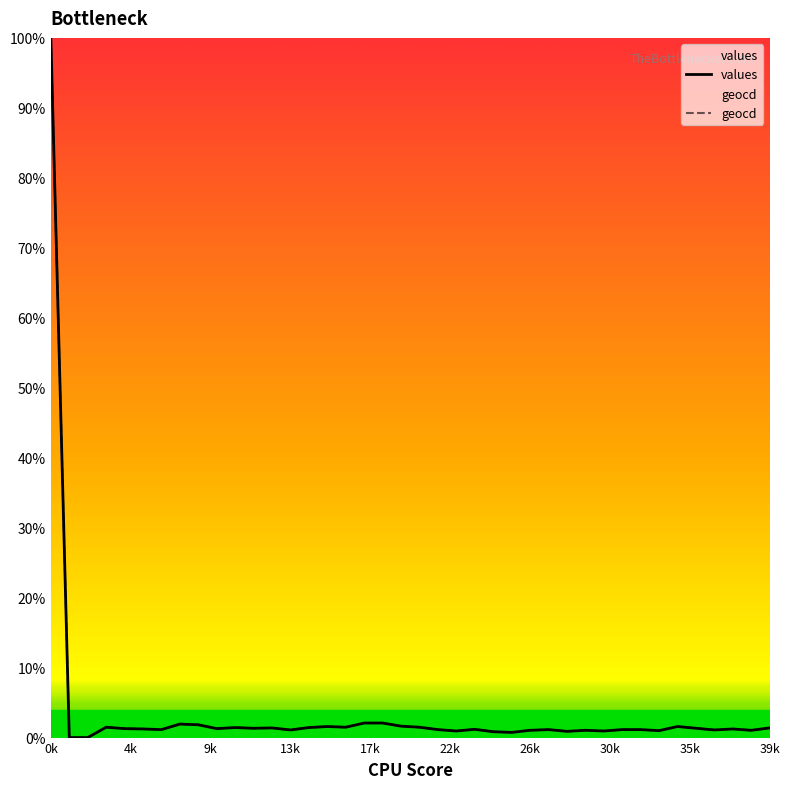

At how many categories does at least one series exceed 34?

1